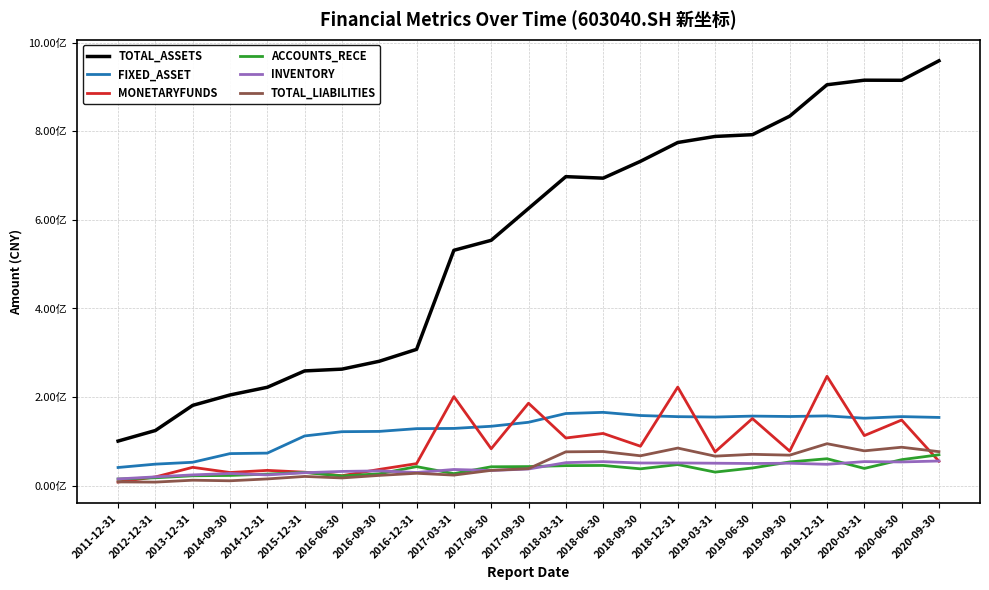

Which has a higher value, 2016-12-31 or 2018-06-30?

2018-06-30